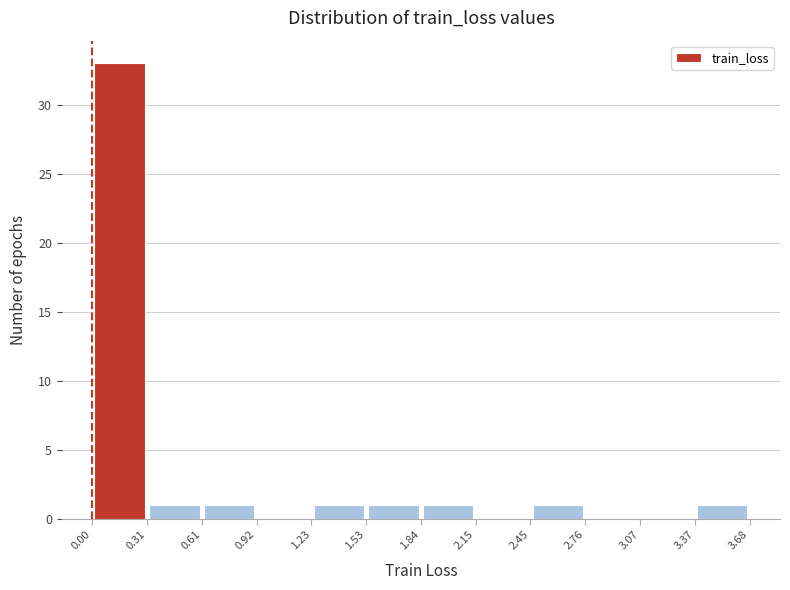

Reading left to right, list every bar in this chart as the range it spans on the x-axis followed by its height. The values are not printed on the chart, so give them approximately, as read against the axis.

0.00 to 0.31: 33
0.31 to 0.61: 1
0.61 to 0.92: 1
0.92 to 1.23: 0
1.23 to 1.53: 1
1.53 to 1.84: 1
1.84 to 2.15: 1
2.15 to 2.45: 0
2.45 to 2.76: 1
2.76 to 3.07: 0
3.07 to 3.37: 0
3.37 to 3.68: 1